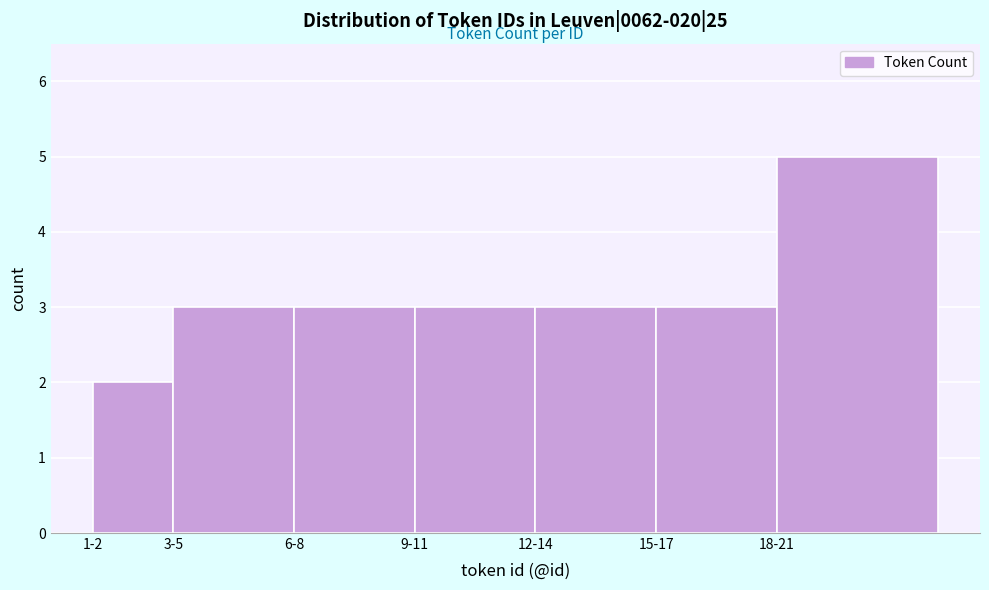

Reading left to right, transcribe all the data shown in this chart.

1-2=2	3-5=3	6-8=3	9-11=3	12-14=3	15-17=3	18-21=5